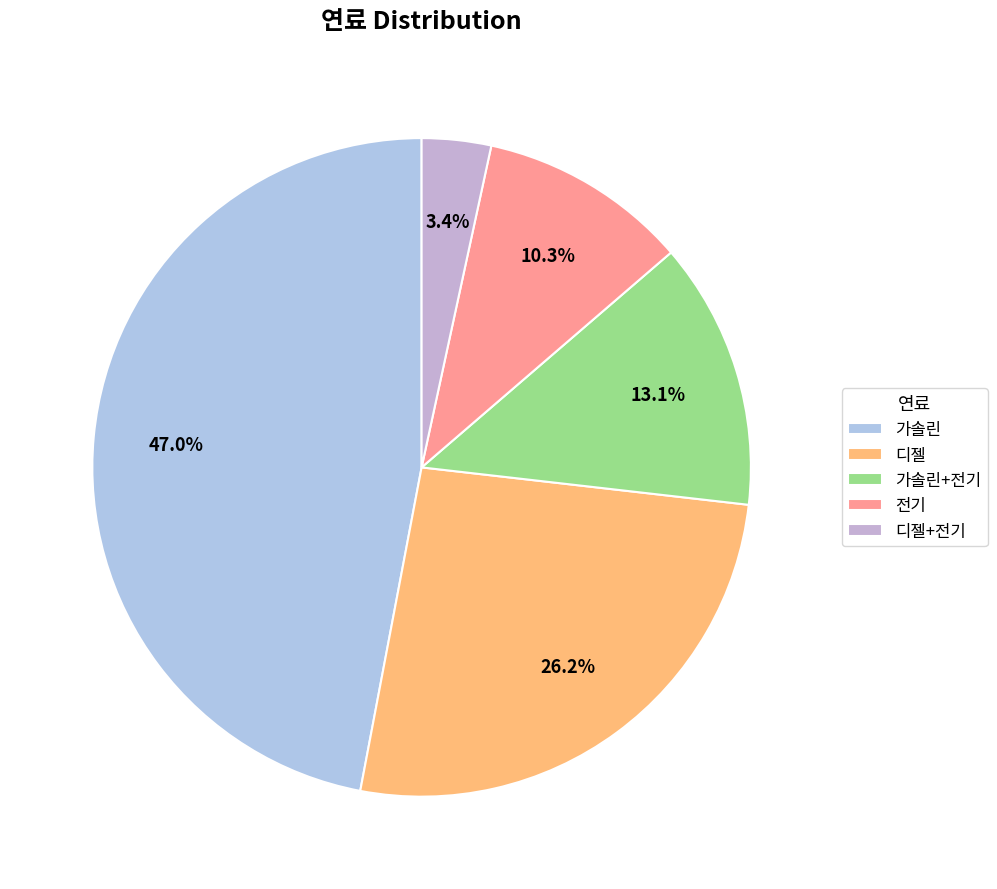

Which slice is the largest?

가솔린